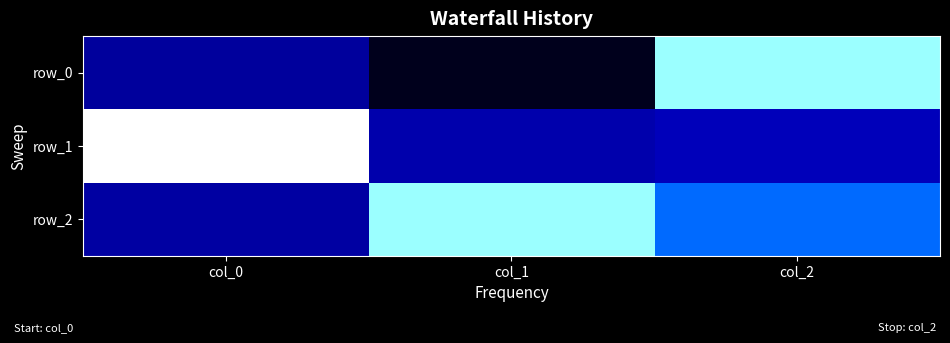

Which series has the largest range (max minus min)?

row_0